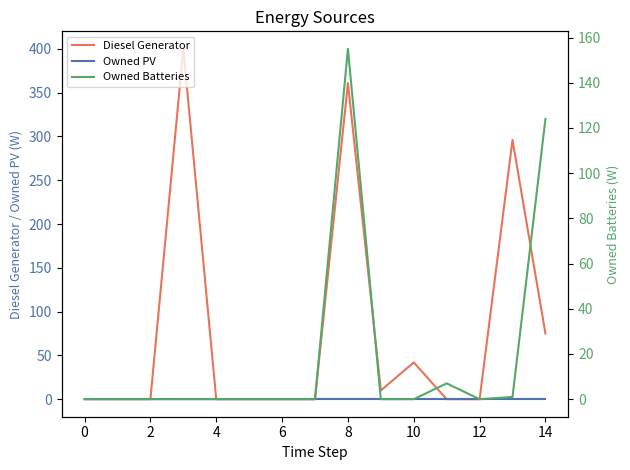

The value of Owned PV at 8 is 0. True or false?

True